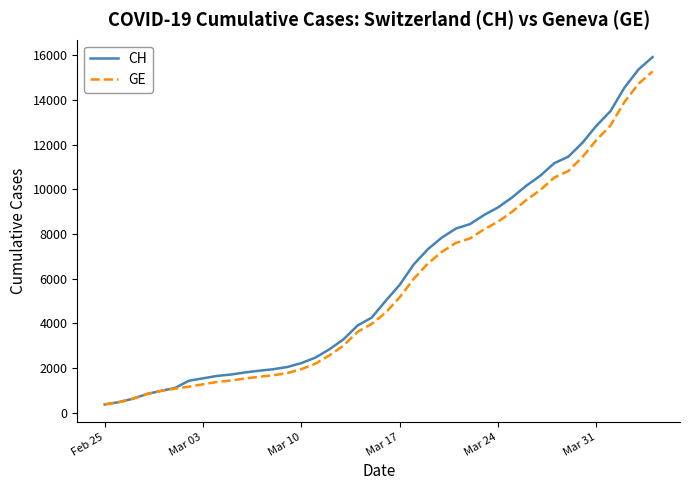

What is the lowest value of the GE series?

375